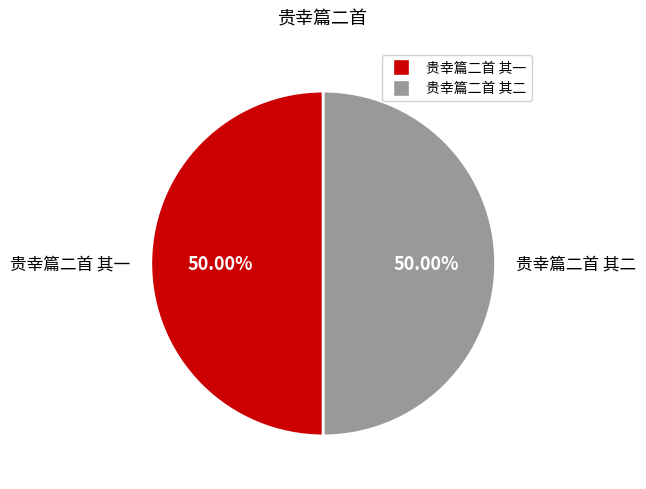

What is the ratio of the value at 贵幸篇二首 其二 to the value at 贵幸篇二首 其一?

1.0